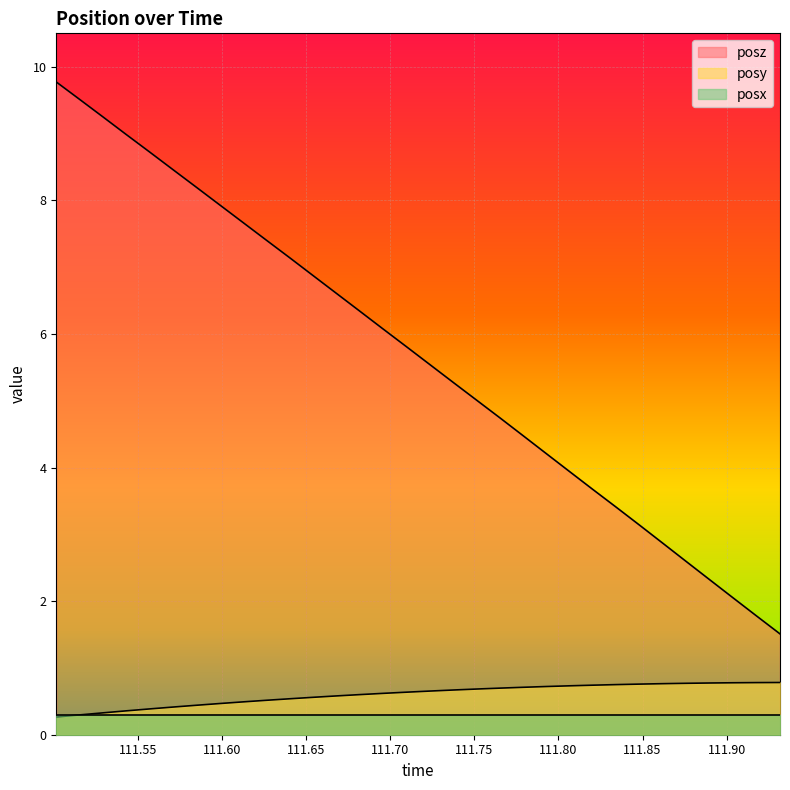

What is the difference between the highest and lowest values at 111.8065?

3.2